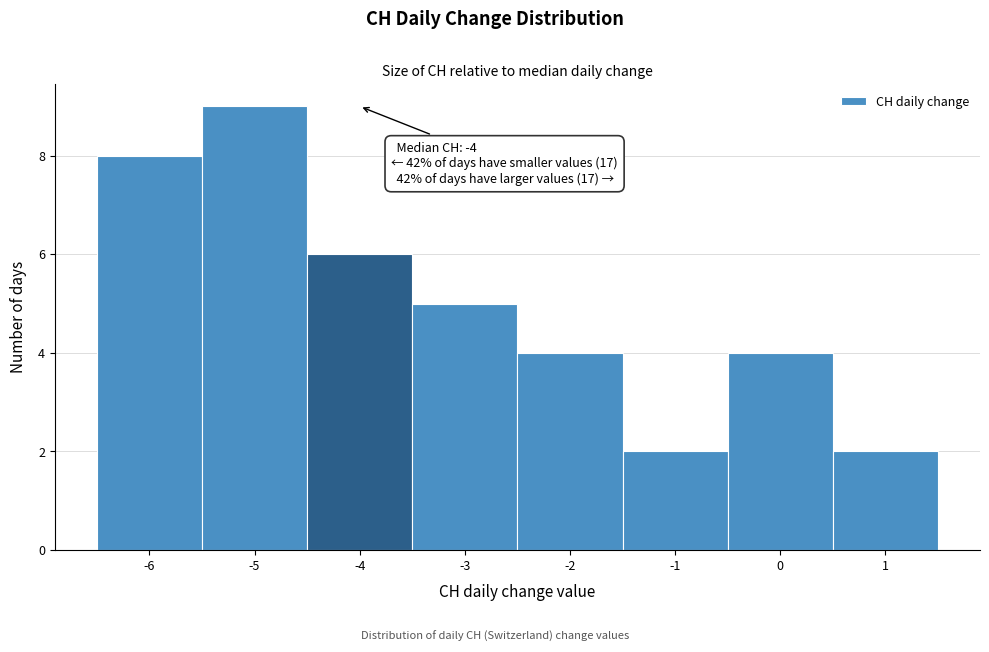

Which range on the x-axis has the tallest bar?

-5.5 to -4.5